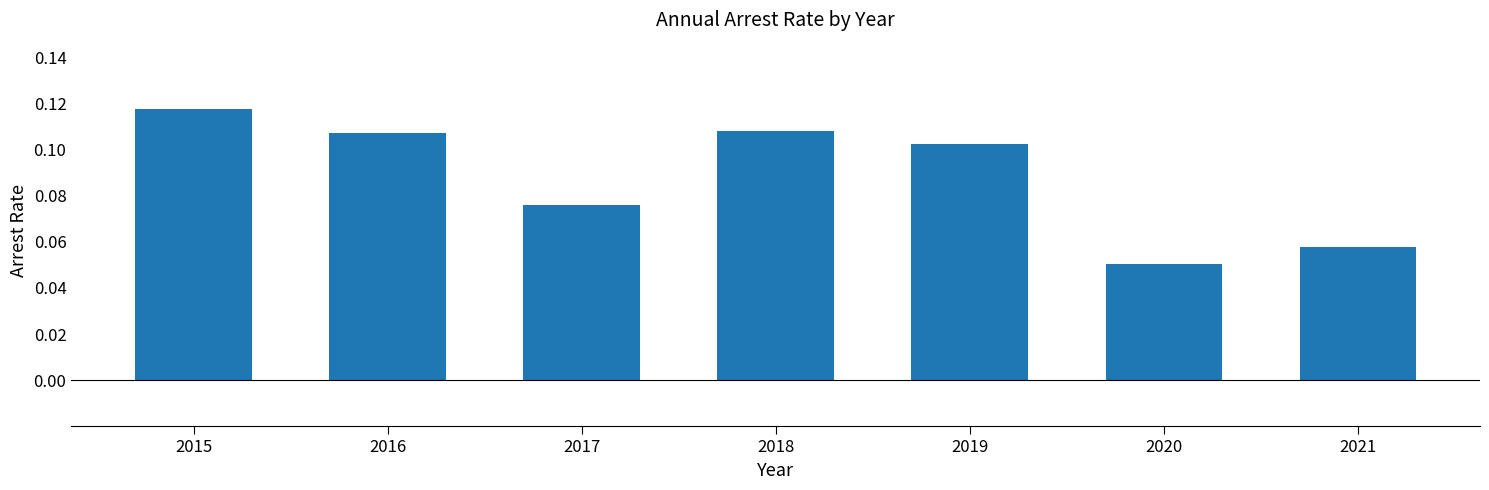

What is the sum of all values?

0.6